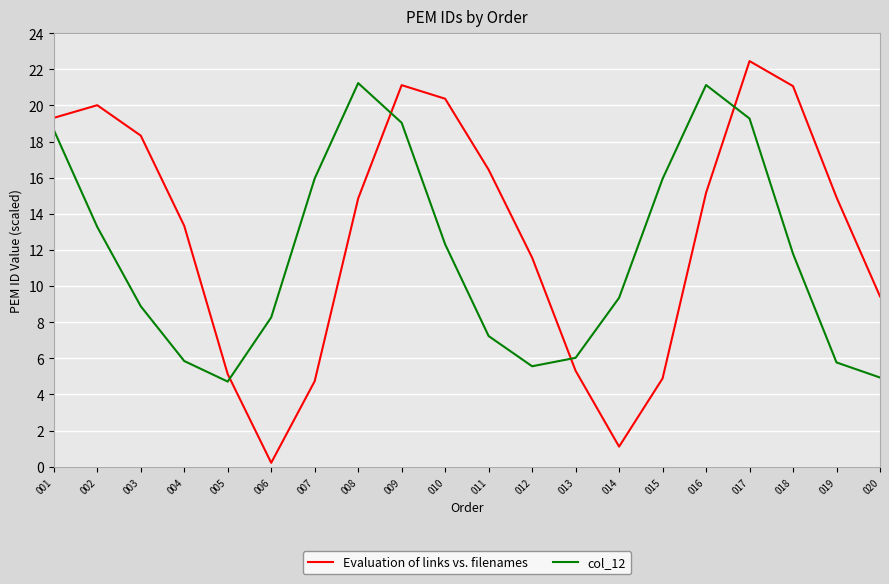

How many lines are shown in the chart?

2